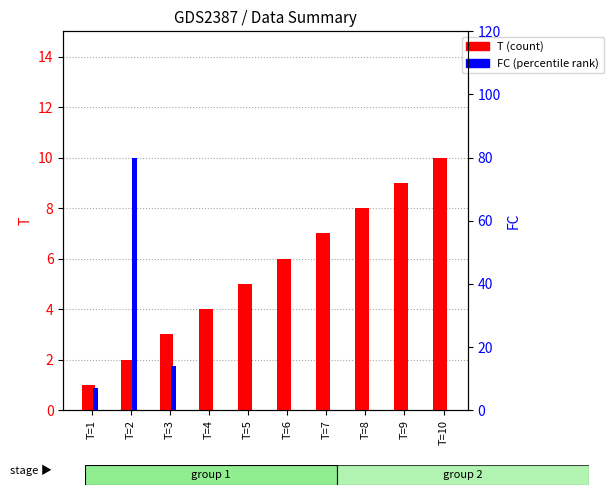

Which has a higher value, T=4 or T=8?

T=8